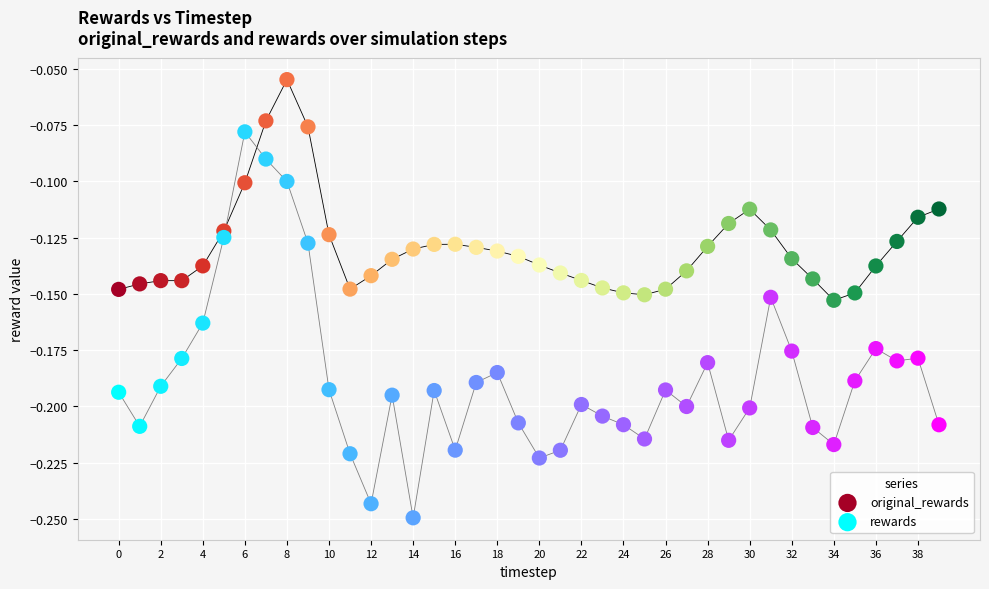

Which series contains the lowest Y value?

rewards